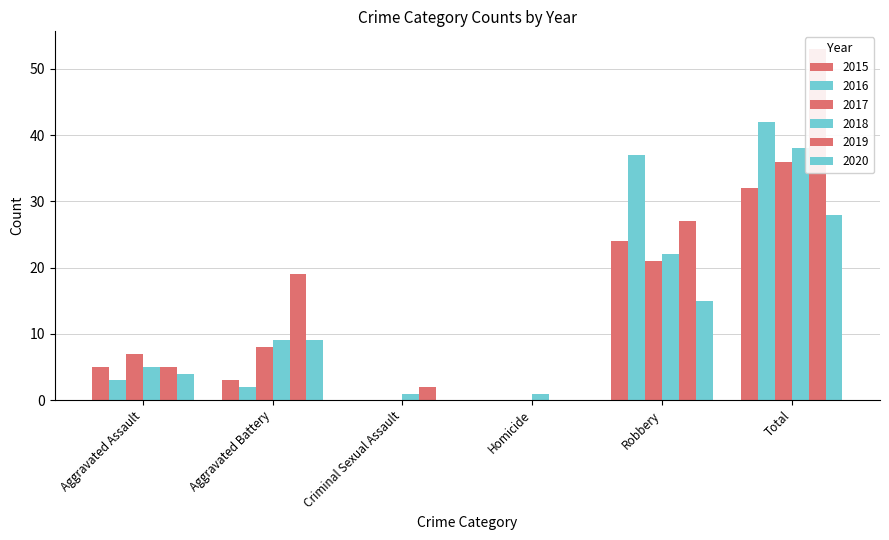

At how many categories does at least one series exceed 24?

2